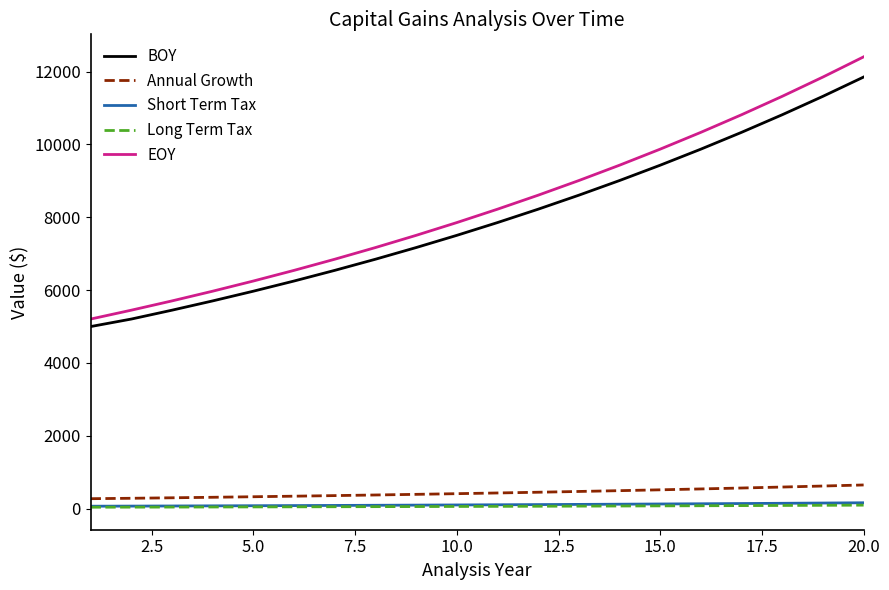

What are all the series names shown in the legend?

BOY, Annual Growth, Short Term Tax, Long Term Tax, EOY